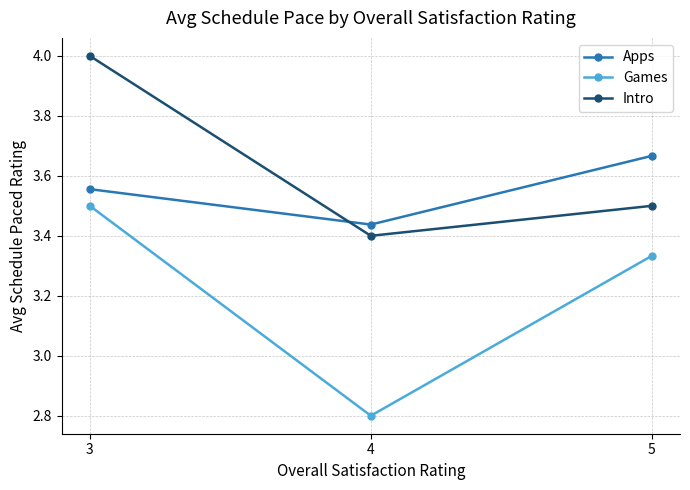

What is the spread (max minus min) of values at 5?

0.3